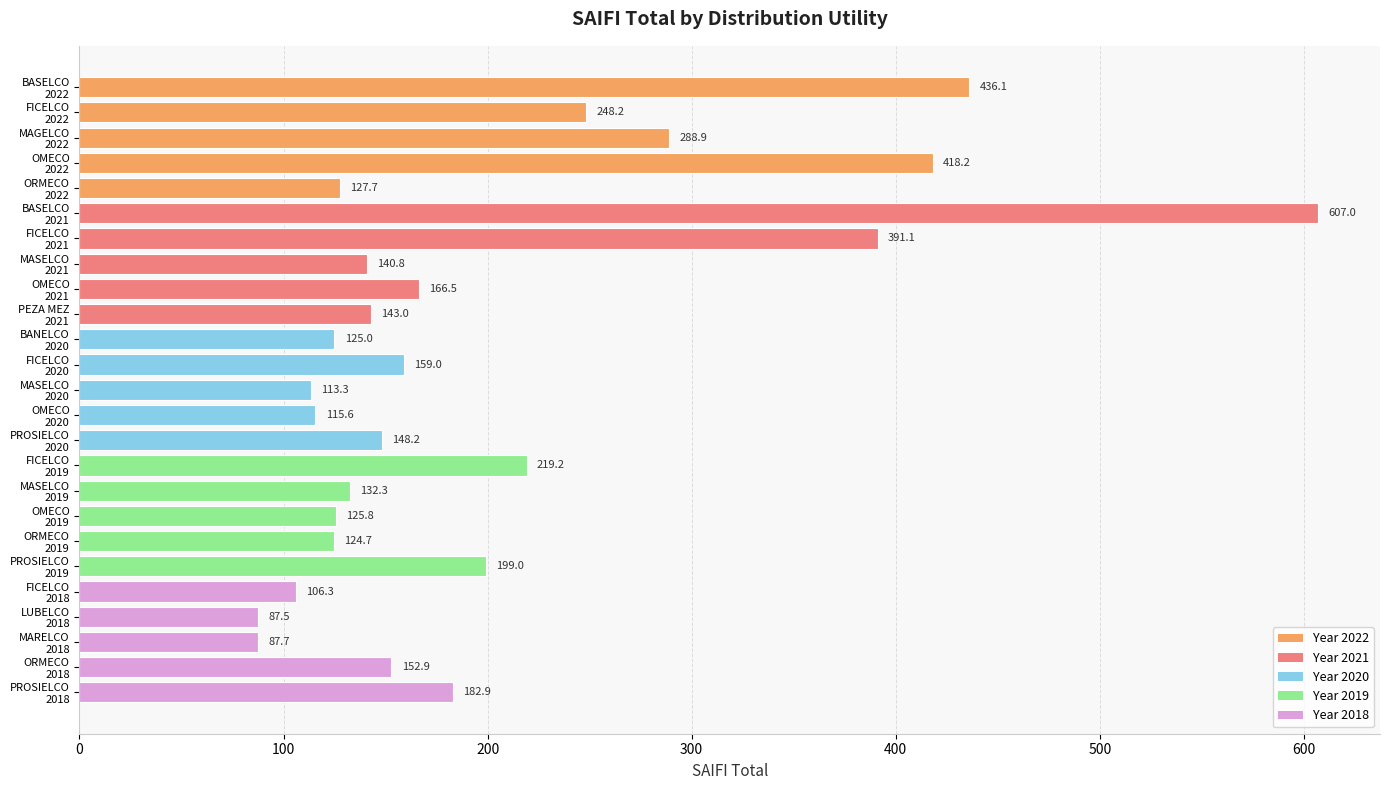

What is the difference between the maximum and minimum values?

519.5